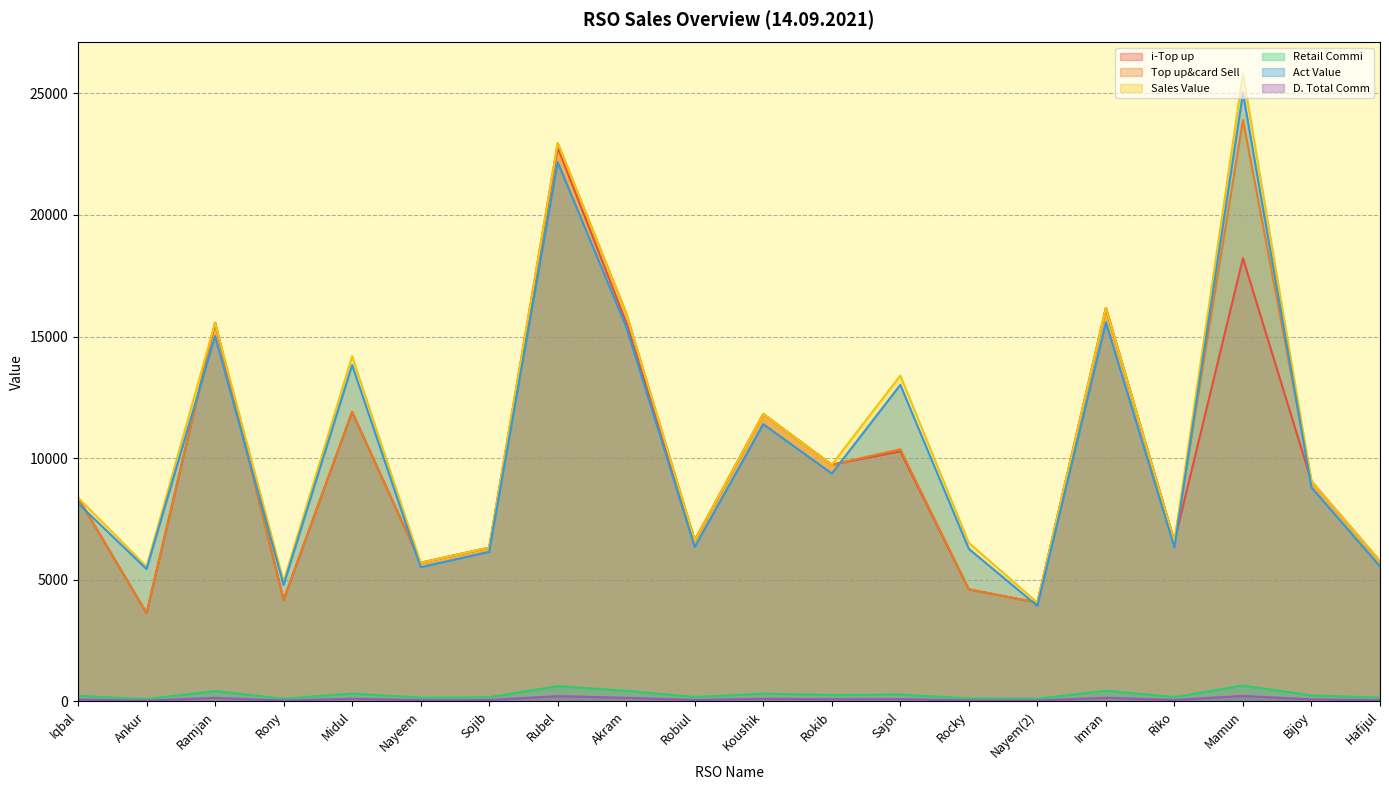

True or false: Top up&card Sell and i-Top up intersect in this chart.

False